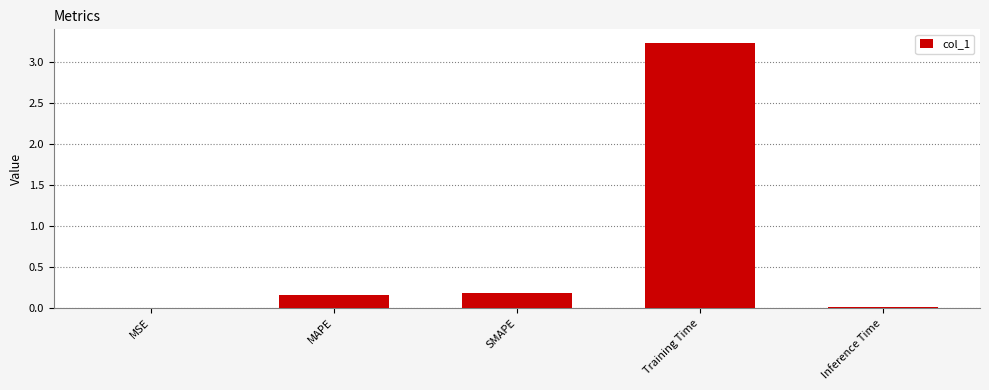

Is it true that the value at MSE is 0.0?

True